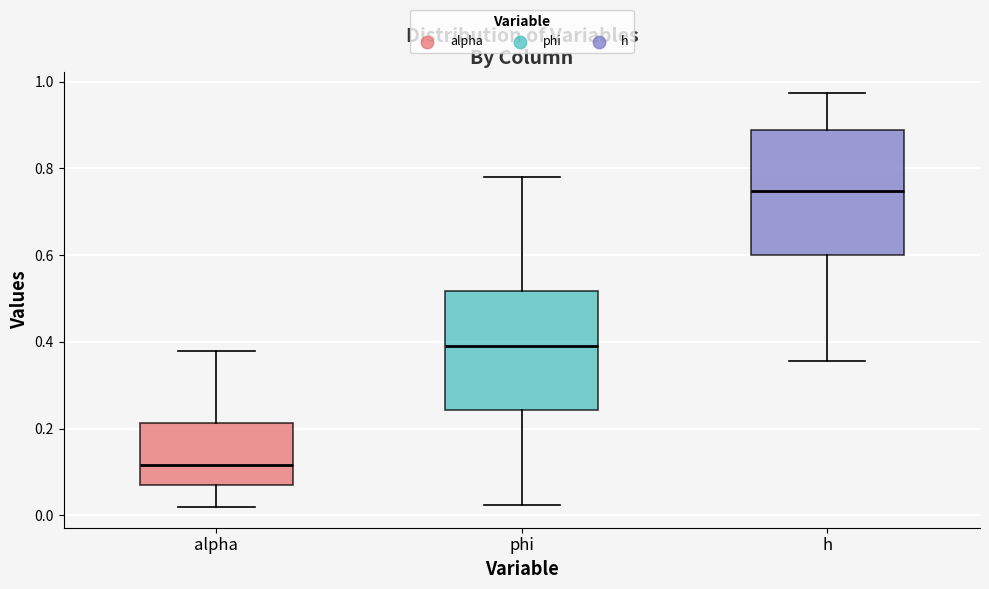

Reading left to right, read every box against the y-axis: the position of its median line, the range the box covers, and the ends of its whiskers. The values are not printed on the chart, so give them approximately, as read against the axis.

alpha: median 0.12, box 0.06 to 0.22, whiskers 0.02 to 0.38
phi: median 0.40, box 0.24 to 0.52, whiskers 0.02 to 0.78
h: median 0.74, box 0.60 to 0.88, whiskers 0.36 to 0.98